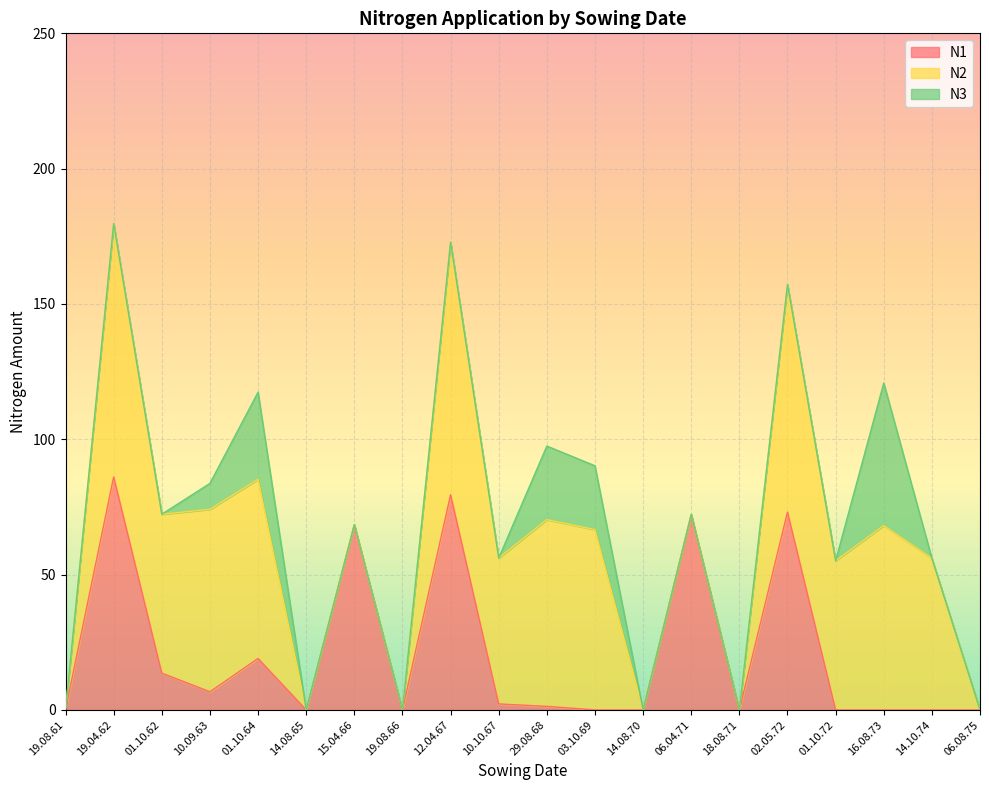

At which category is the sum across all series the highest?

19.04.62